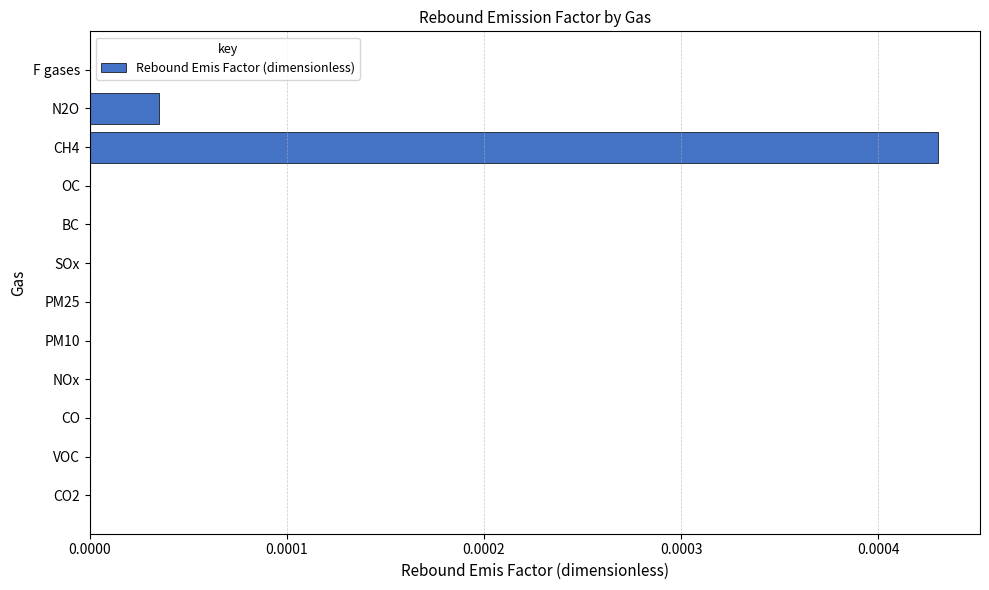

True or false: the data shows 0.0 at BC.

True